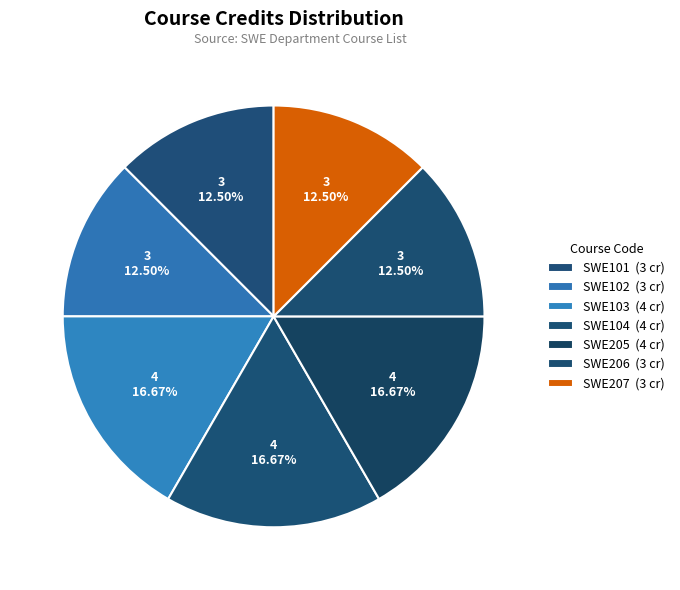

How many slices are in this pie chart?

7